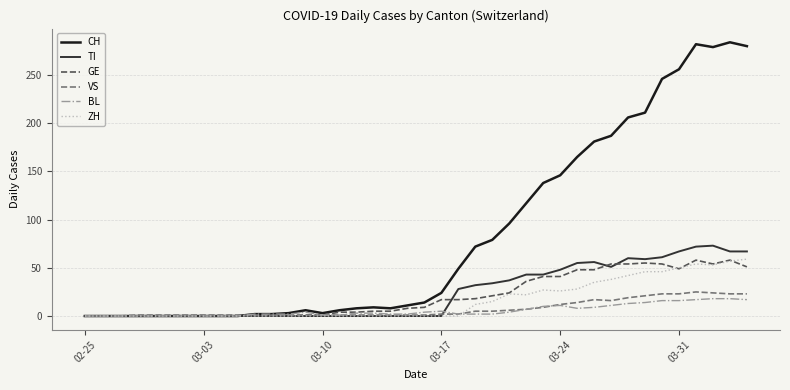

Which series has the largest total across all categories?

CH